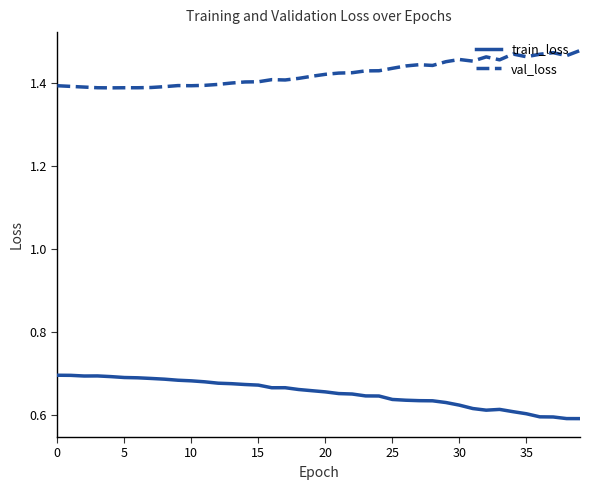

In train_loss, how many points are higher than both neighbors (excluding endpoints)?

3